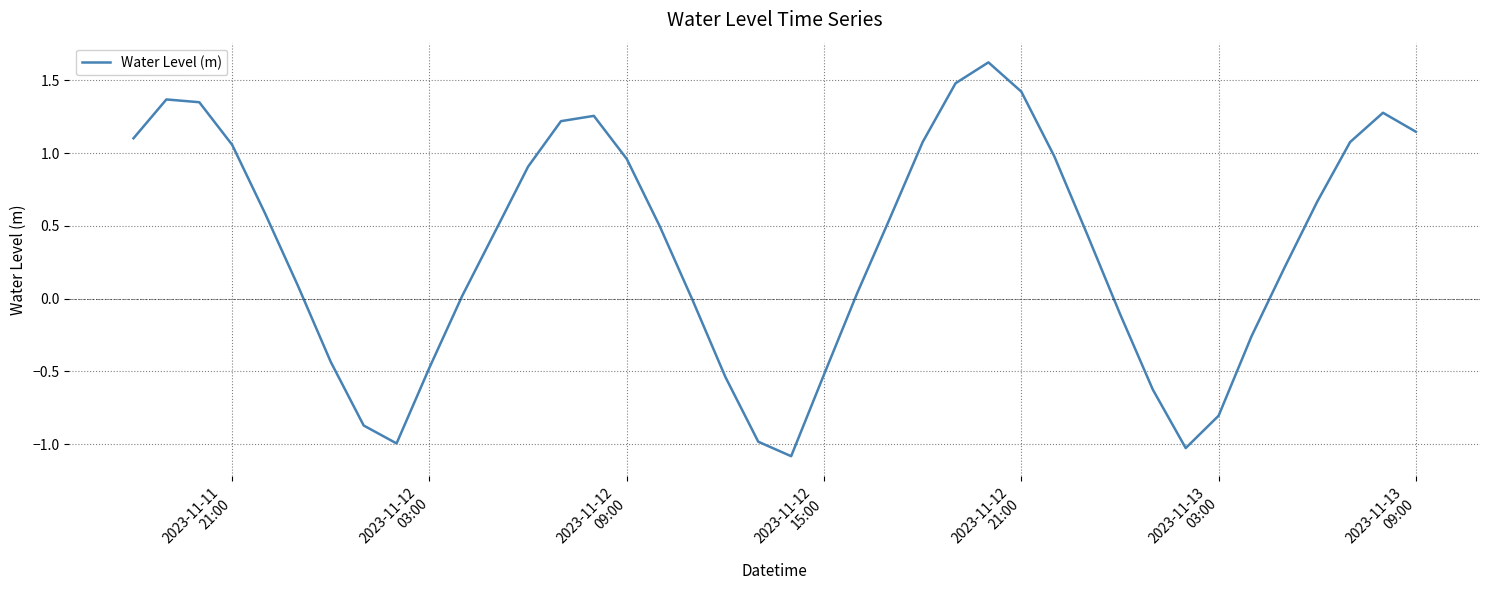

What is the difference between the maximum and minimum values?

2.7